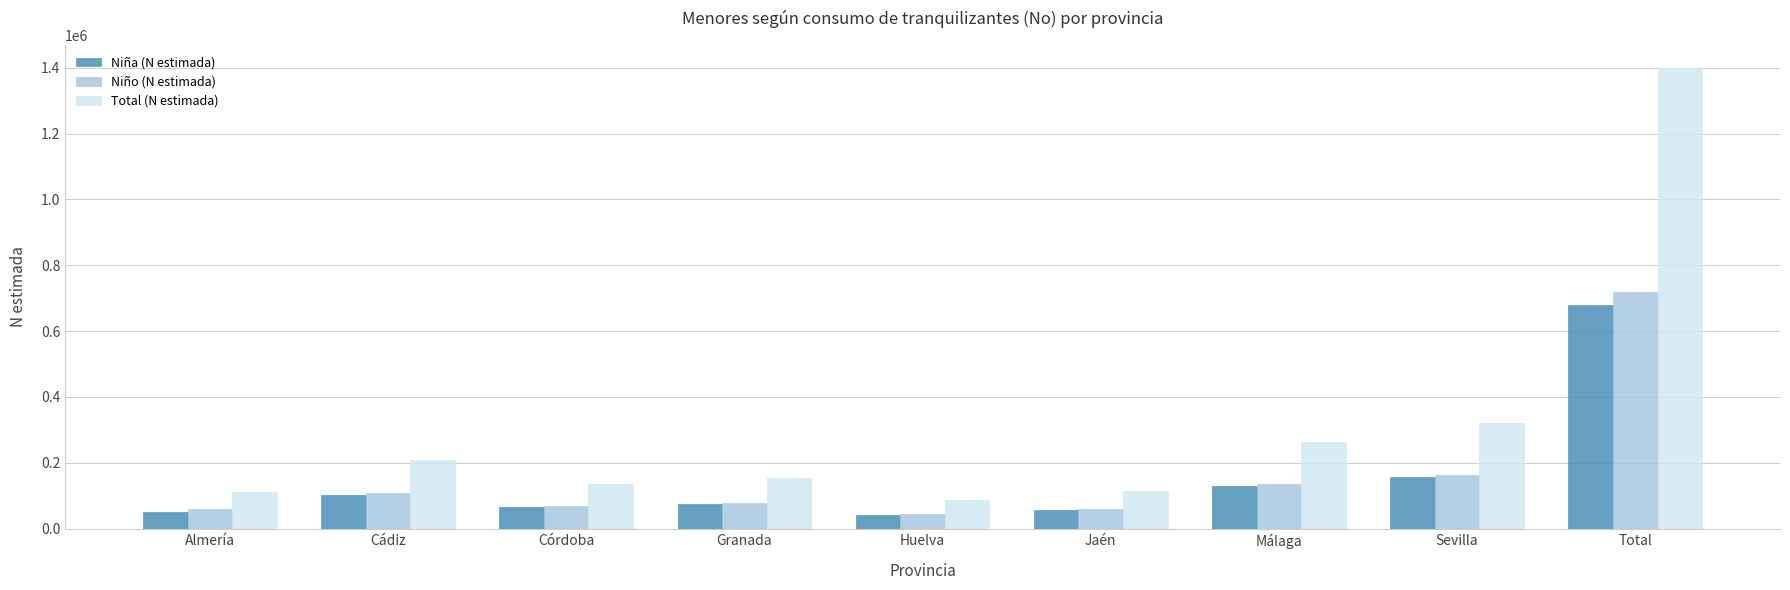

Is the value of Total (N estimada) at Cádiz greater than the value of Niño (N estimada) at Córdoba?

Yes